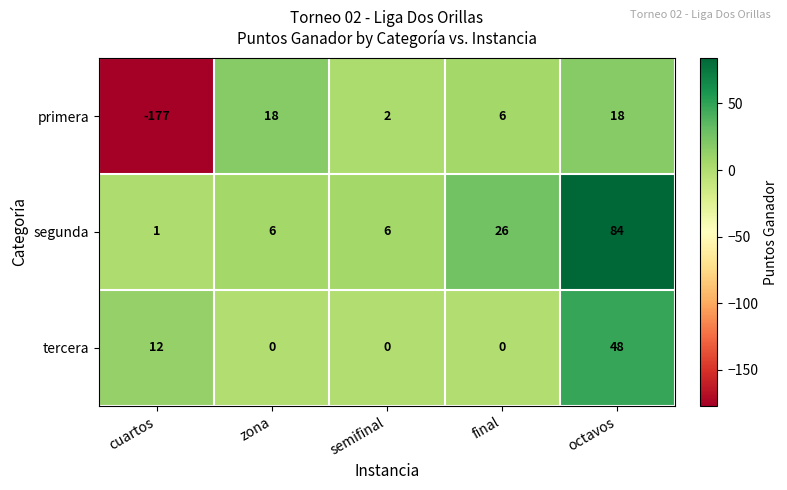

Reading left to right, transcribe all the data shown in this chart.

primera: cuartos=-177	zona=18	semifinal=2	final=6	octavos=18
segunda: cuartos=1	zona=6	semifinal=6	final=26	octavos=84
tercera: cuartos=12	zona=0	semifinal=0	final=0	octavos=48